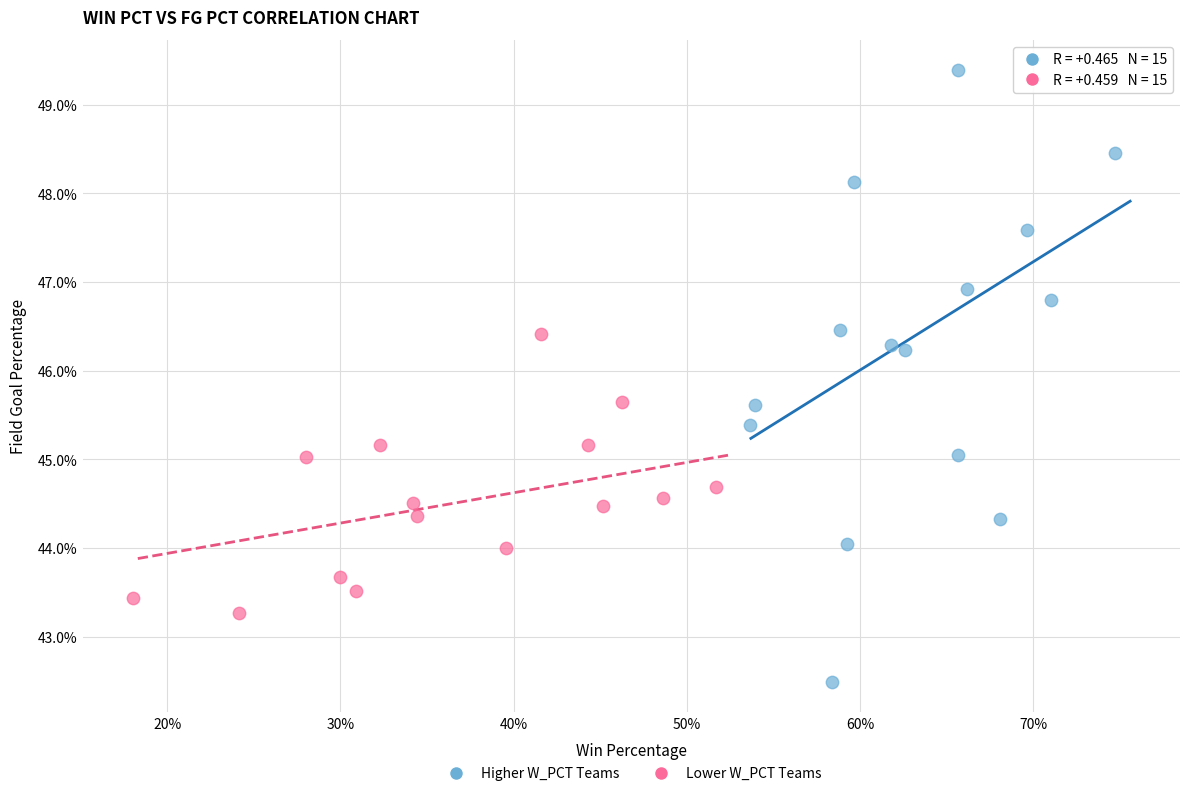

What are all the series names shown in the legend?

Higher W_PCT Teams, Lower W_PCT Teams